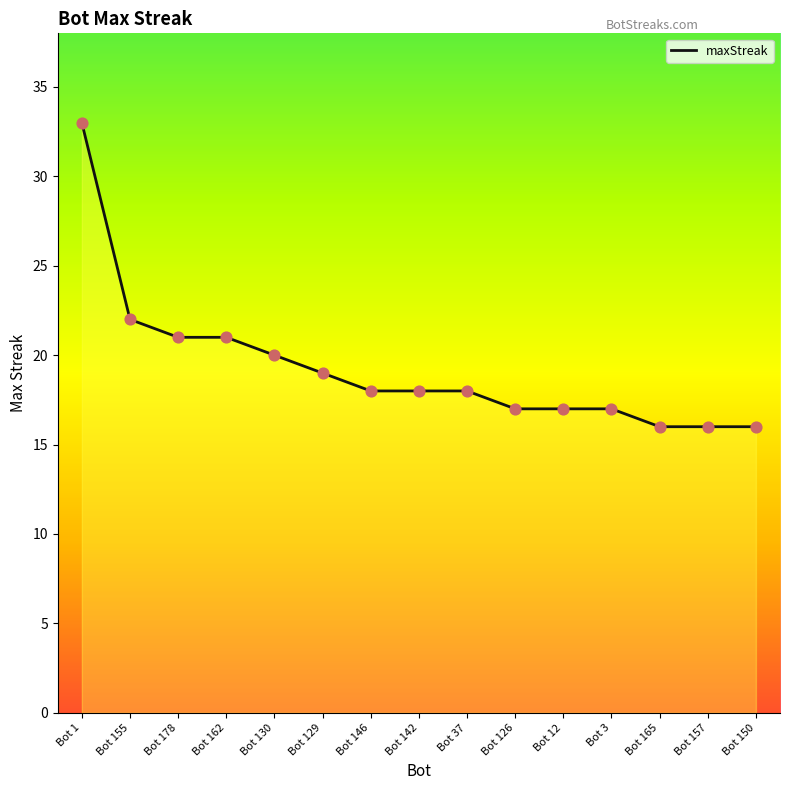

What is the change in value from Bot 130 to Bot 165?

-4